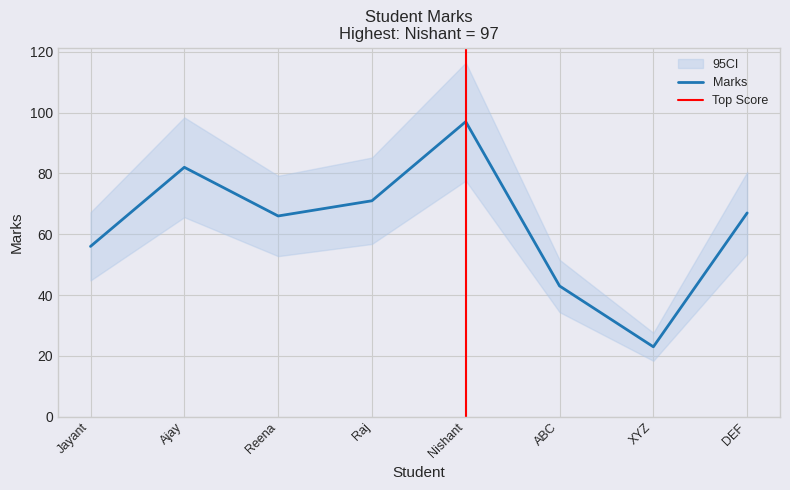

How many interior local valleys (lower than both neighbors) does the data have?

2